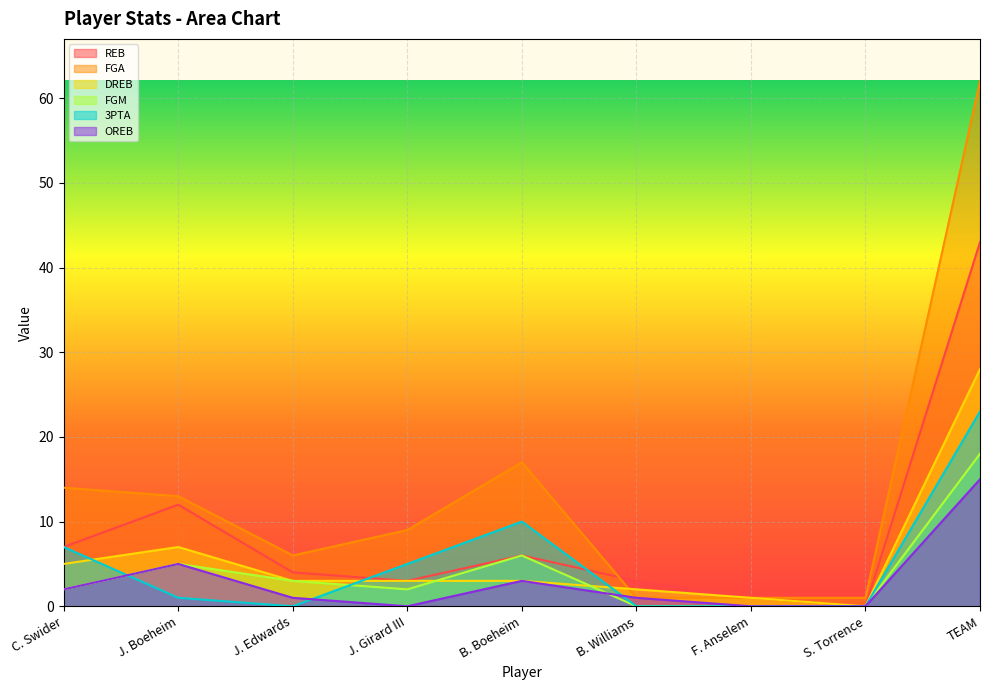

What is the label of the 4th point from the left?

J. Girard III